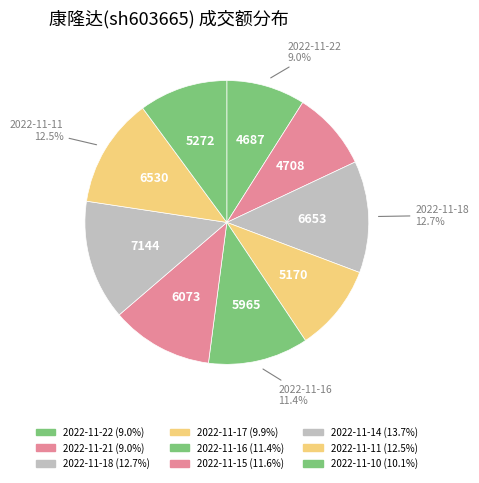

How much of the chart is everything except 2022-11-11?

87.5%